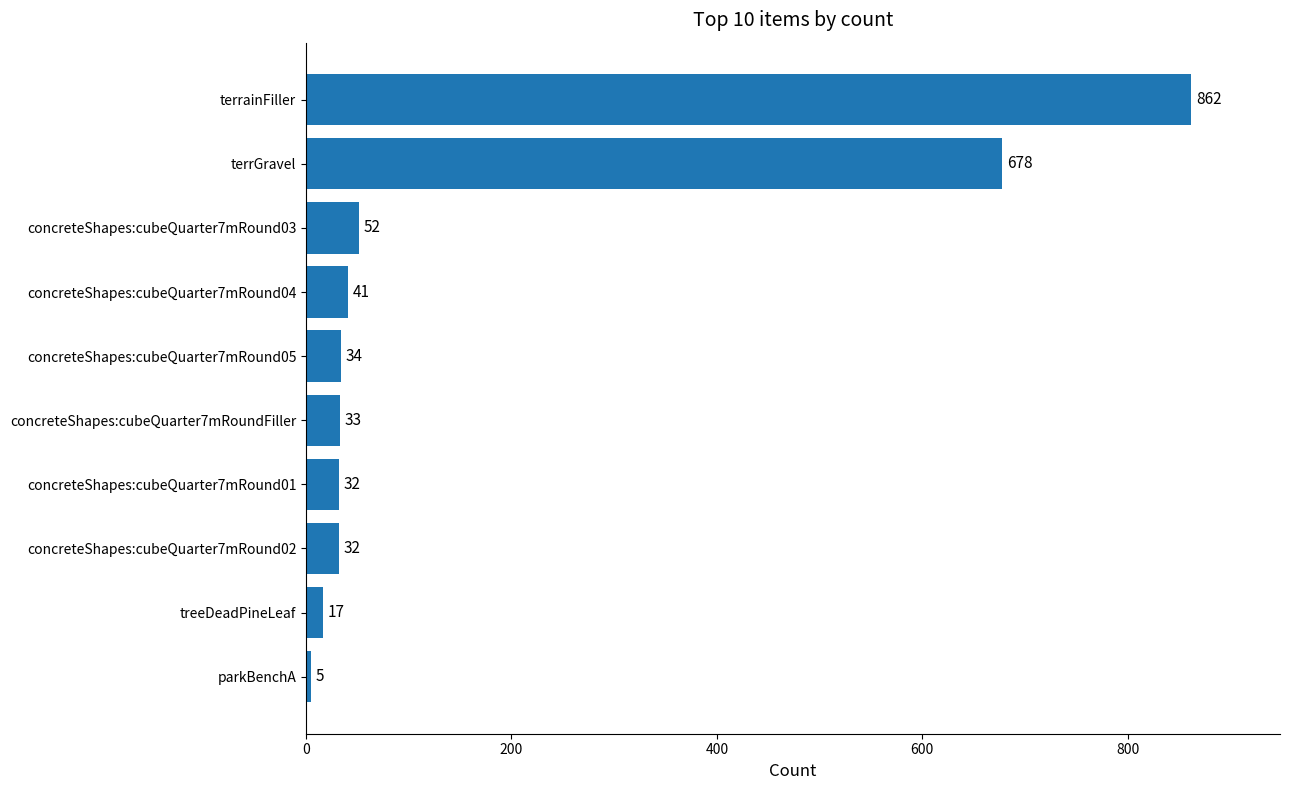

Reading bottom to top, transcribe all the data shown in this chart.

5	17	32	32	33	34	41	52	678	862